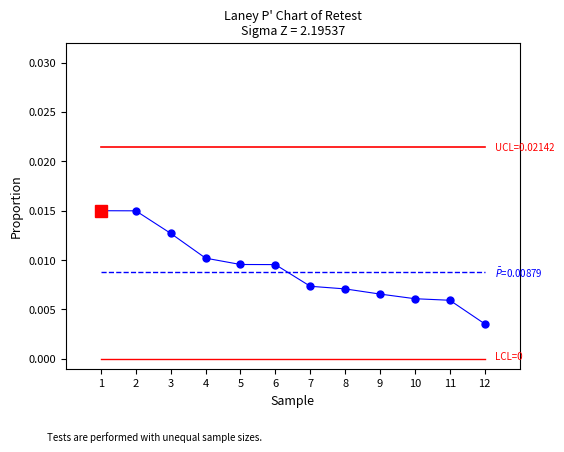

How many data points does each series have?

12